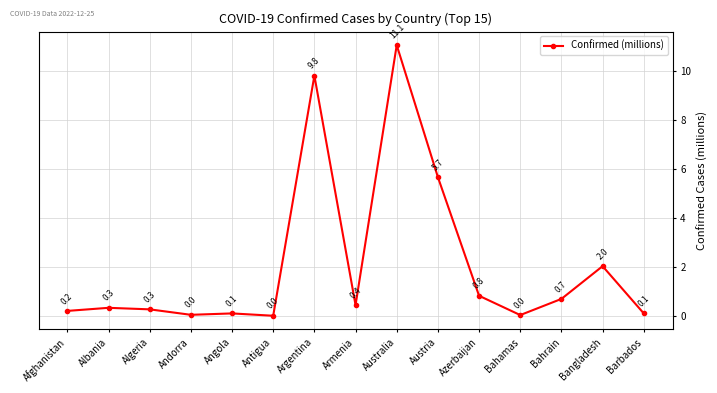

True or false: the data has more than 2 interior local peaks.

True